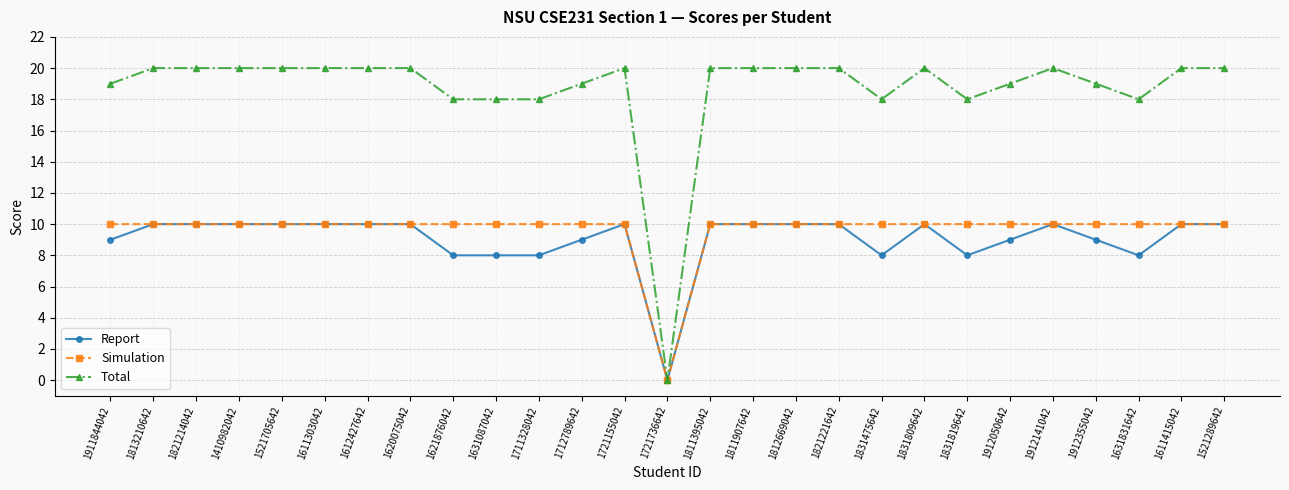

Which series has the widest spread of values?

Total